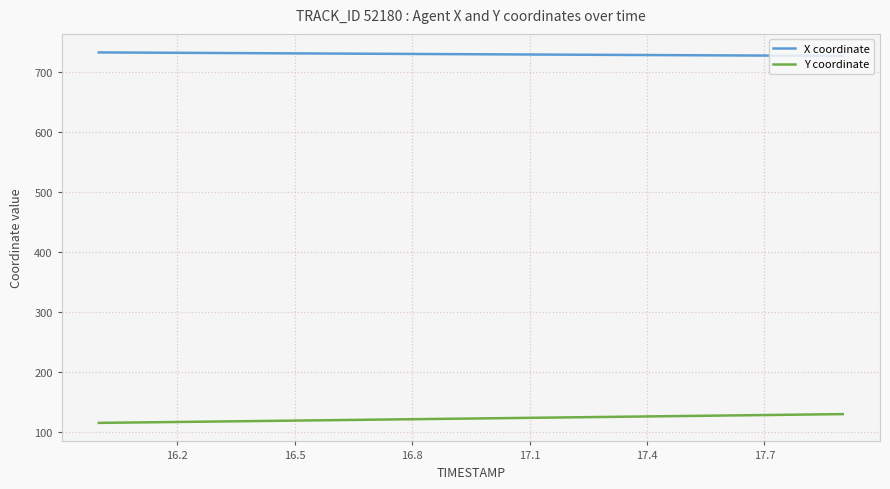

Rank the series by their average value, from highest to lowest.

X coordinate, Y coordinate